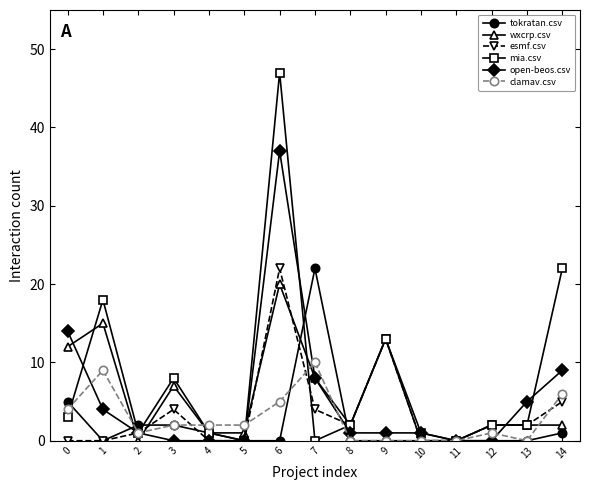

Reading left to right, extract all data points from this chart.

tokratan.csv: 5	0	2	2	1	0	0	22	0	0	0	0	0	0	1
wxcrp.csv: 12	15	0	7	1	1	20	8	2	13	0	0	2	2	2
esmf.csv: 0	0	1	4	0	0	22	4	2	13	0	0	2	2	5
mia.csv: 3	18	1	8	1	0	47	0	2	13	1	0	2	2	22
open-beos.csv: 14	4	1	0	0	0	37	8	1	1	1	0	0	5	9
clamav.csv: 4	9	1	2	2	2	5	10	0	0	0	0	1	0	6